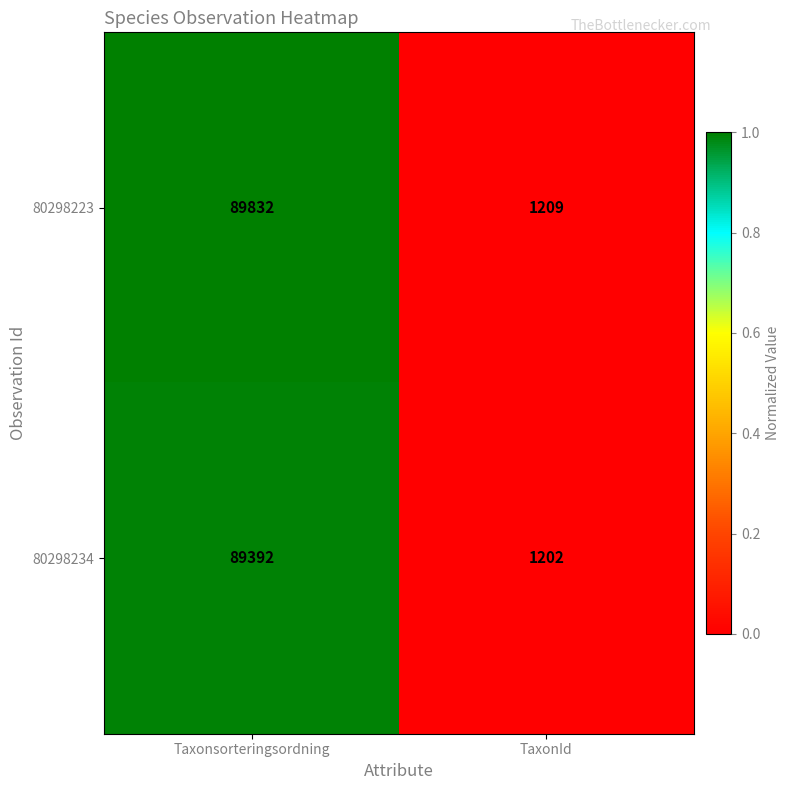

Rank the series by their maximum value, from highest to lowest.

80298223, 80298234